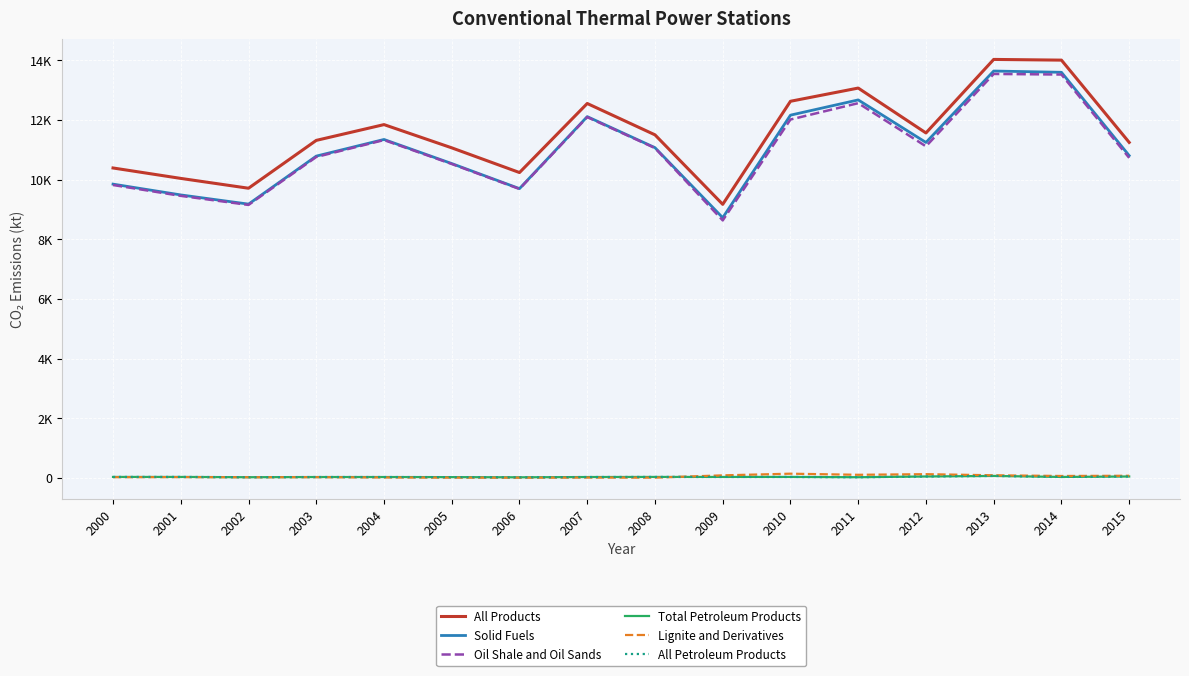

At which category does Total Petroleum Products reach its first local peak?

2004